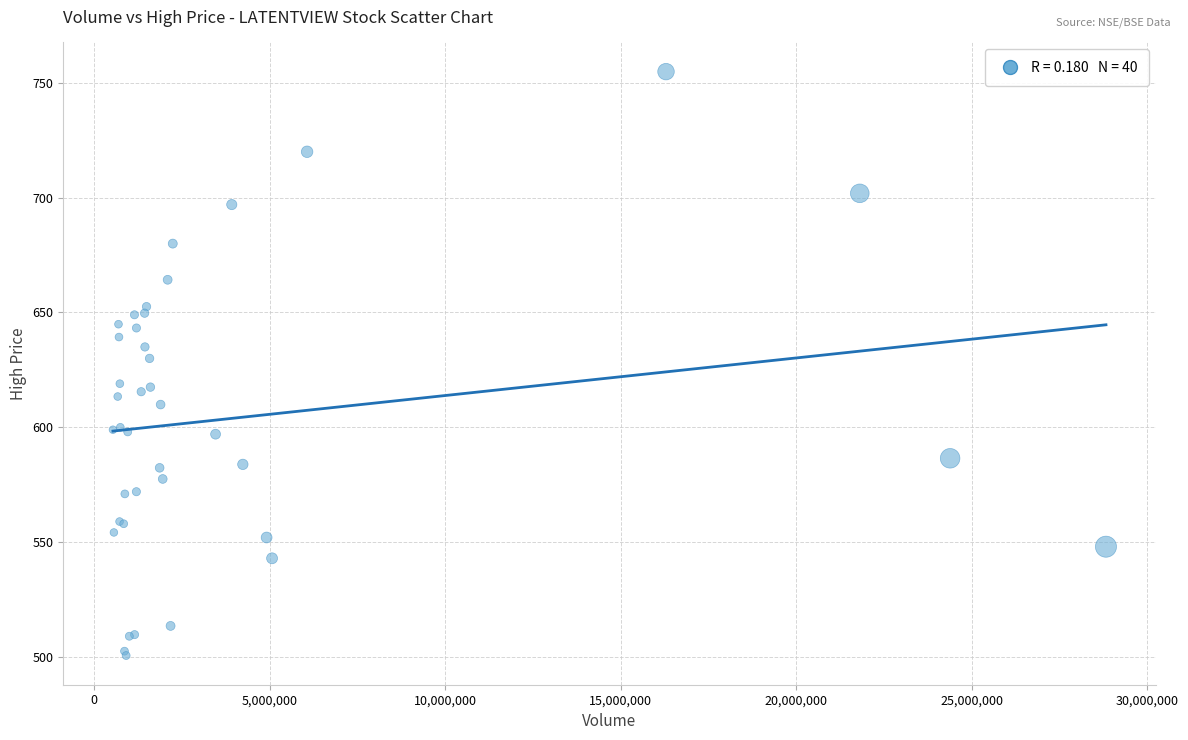

What Y value in the scatter plot is closest to 627?

630.0